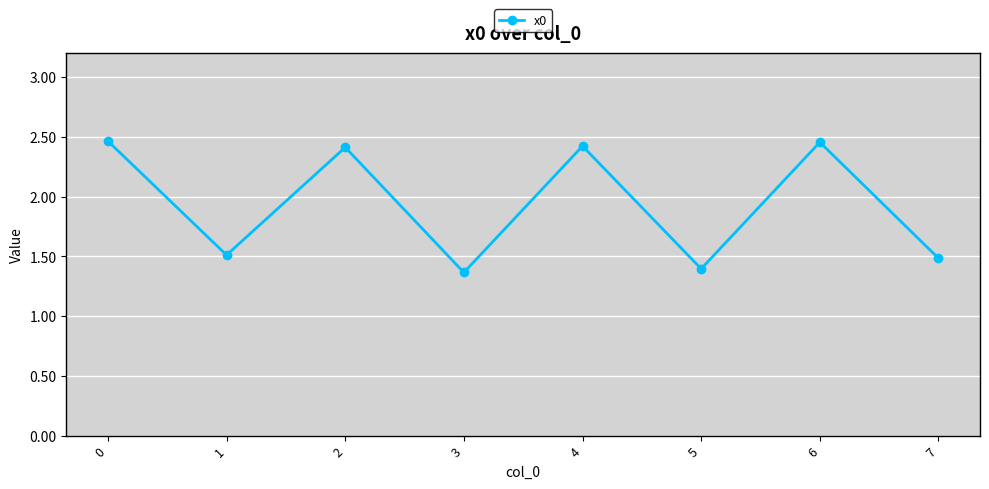

Where is the first local maximum?

2